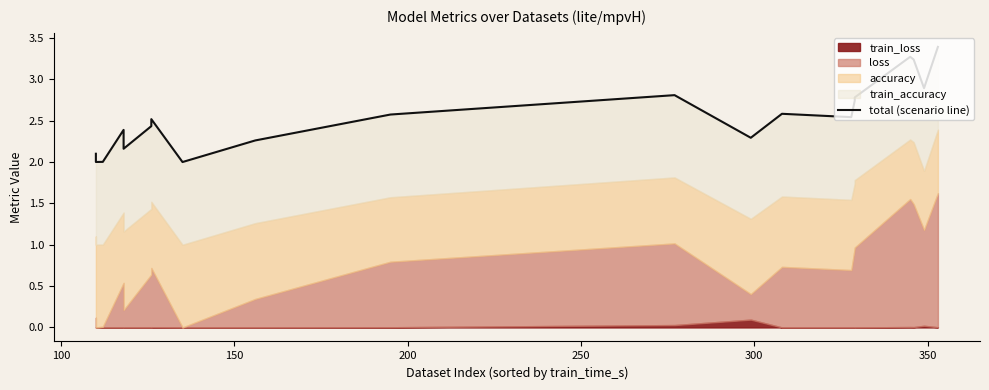

Reading left to right, what are all the values shown in this chart?

2.1	2.0	2.0	2.4	2.2	2.4	2.5	2.0	2.3	2.6	2.8	2.3	2.6	2.5	2.7	2.8	3.3	3.2	2.9	3.4